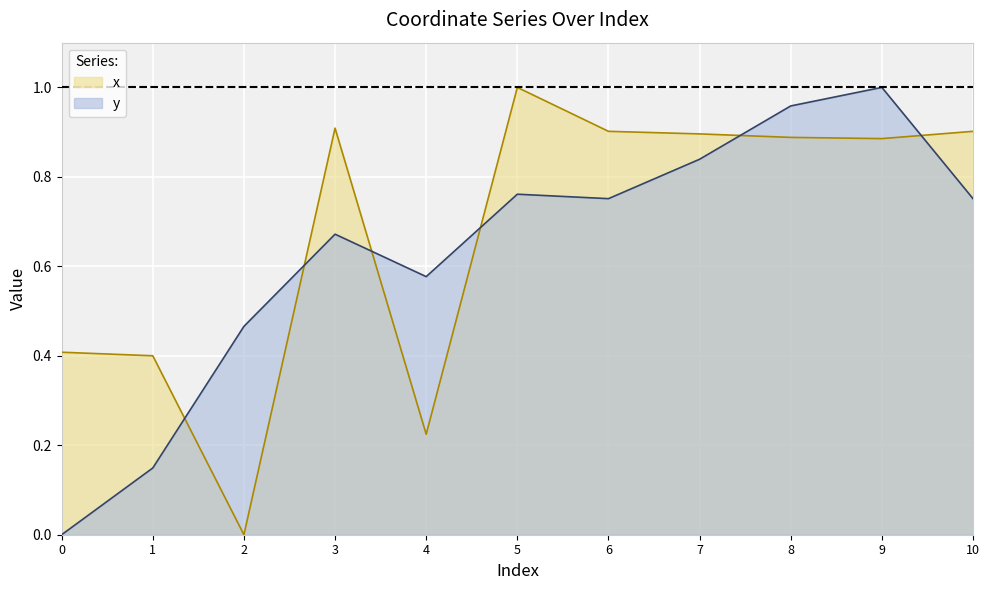

How many values in the x series exceed 0?

10